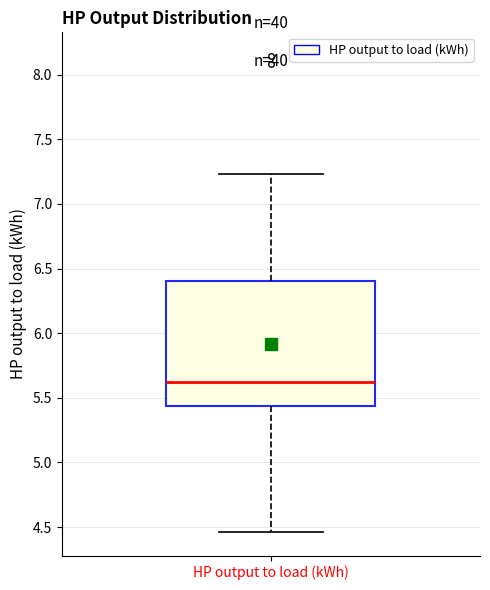

Where does the upper whisker of the box for HP output to load (kWh) end on the y-axis? The values are not printed on the chart, so give them approximately, as read against the axis.

7.25